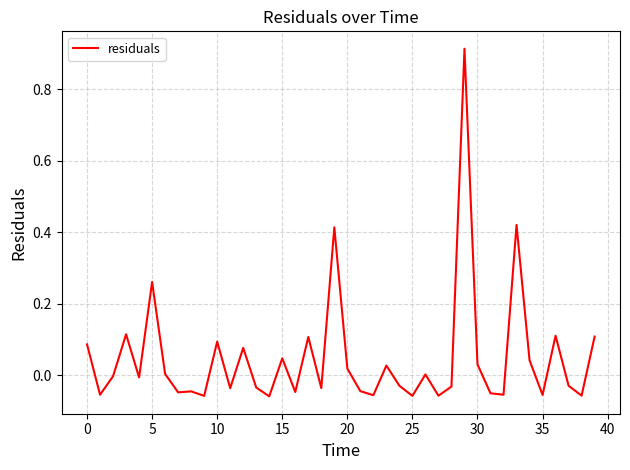

How many lines are shown in the chart?

1